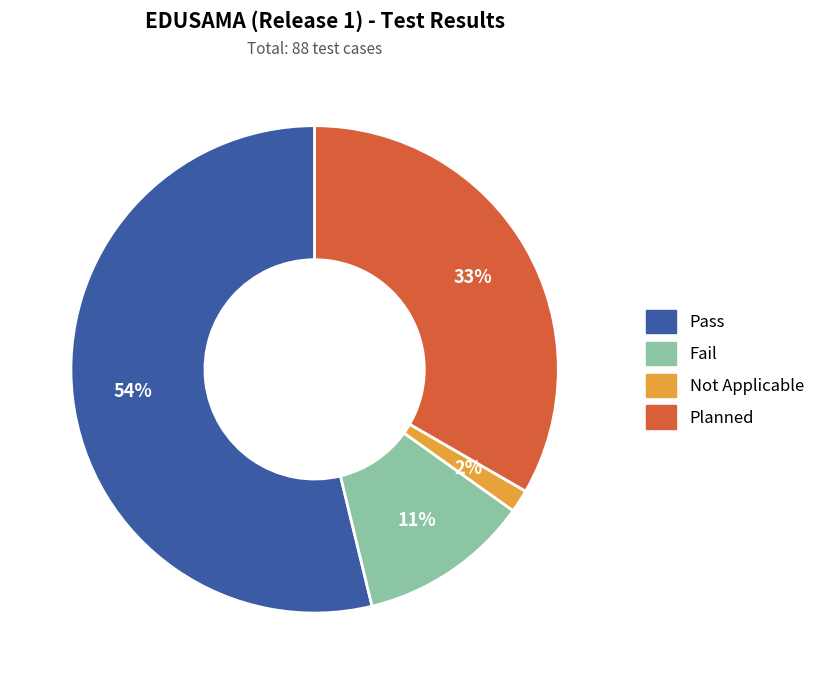

To the nearest percent, what is the average slice percentage?

25%